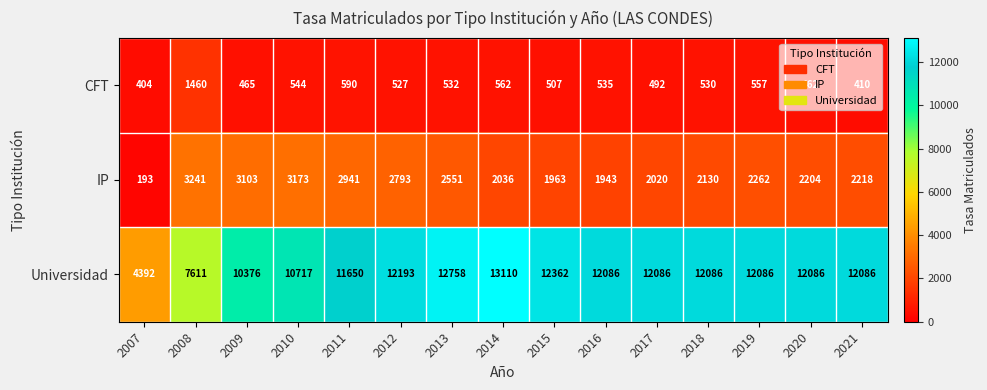

What is the difference between the second highest and second lowest values in the CFT series?

180